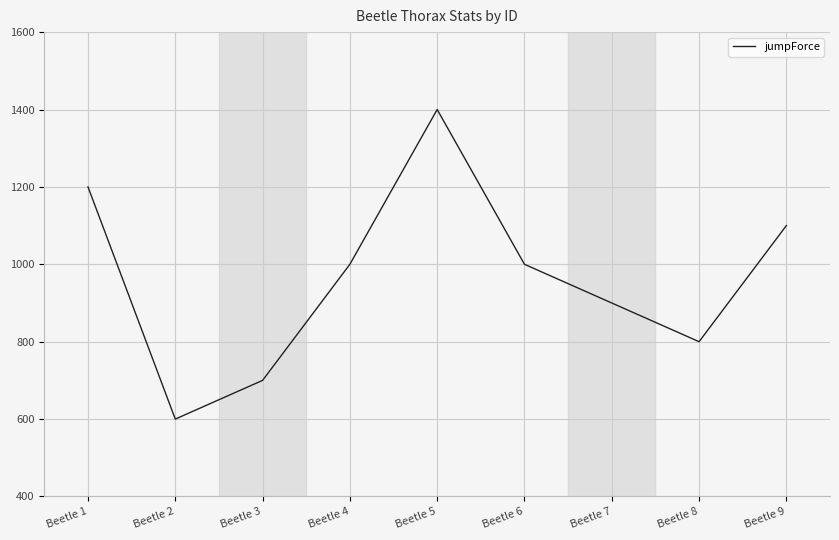

What is the difference between the values at Beetle 3 and Beetle 8?

100